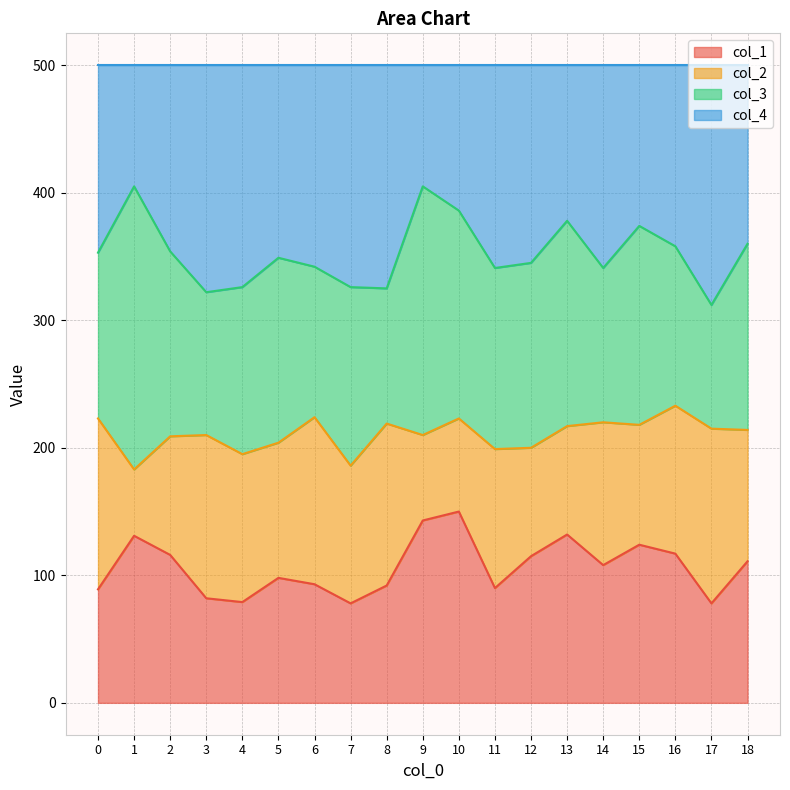

What is the total value across all series at 6?

500